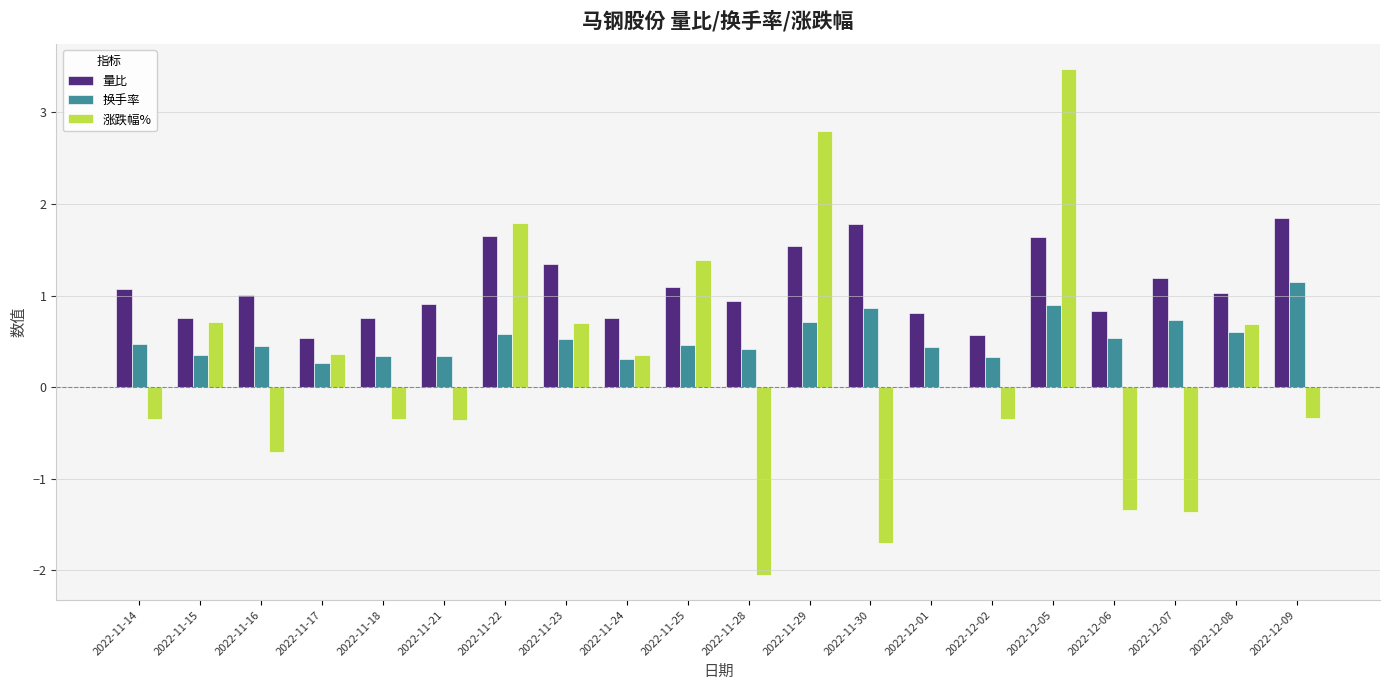

True or false: 换手率 has a value of 0.7 at 2022-12-09.

False